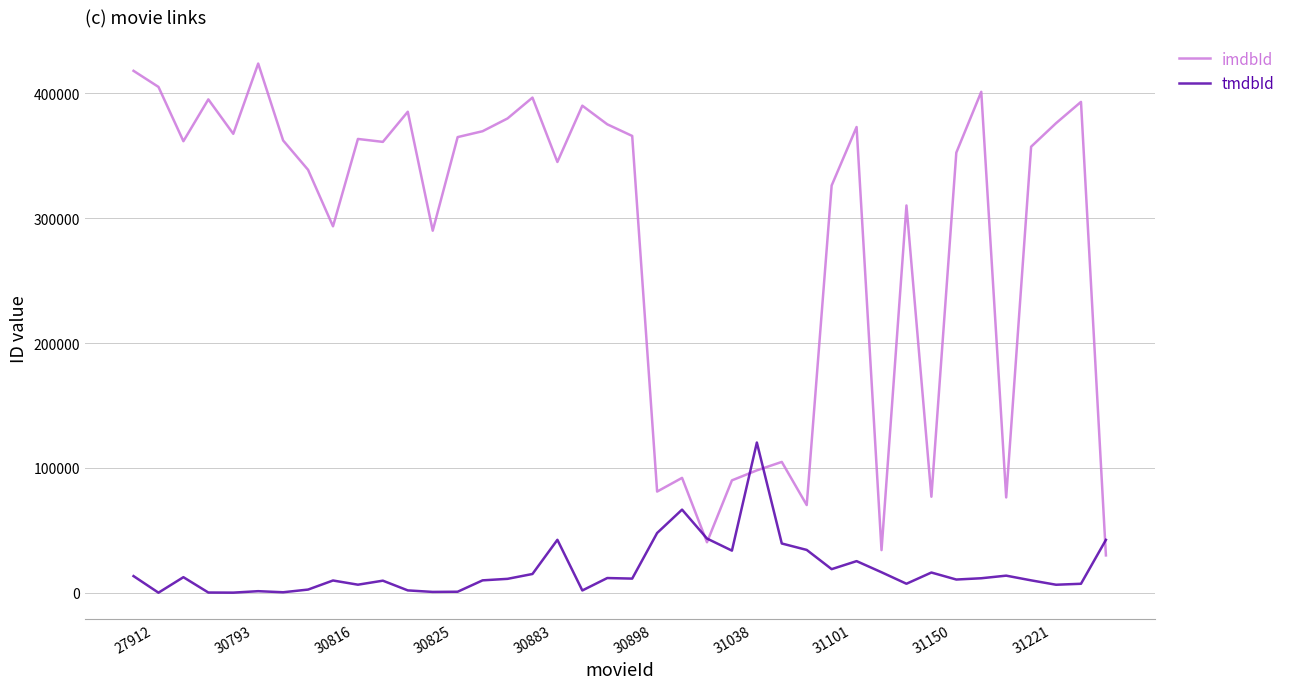

What is the difference between the maximum and minimum values in the tmdbId series?

120258